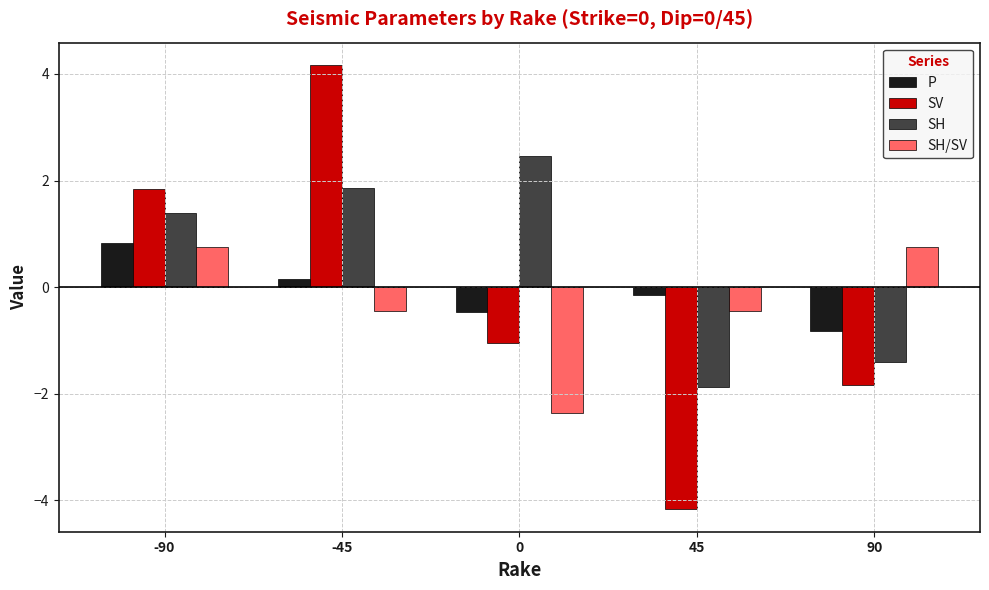

What are all the series names shown in the legend?

P, SV, SH, SH/SV